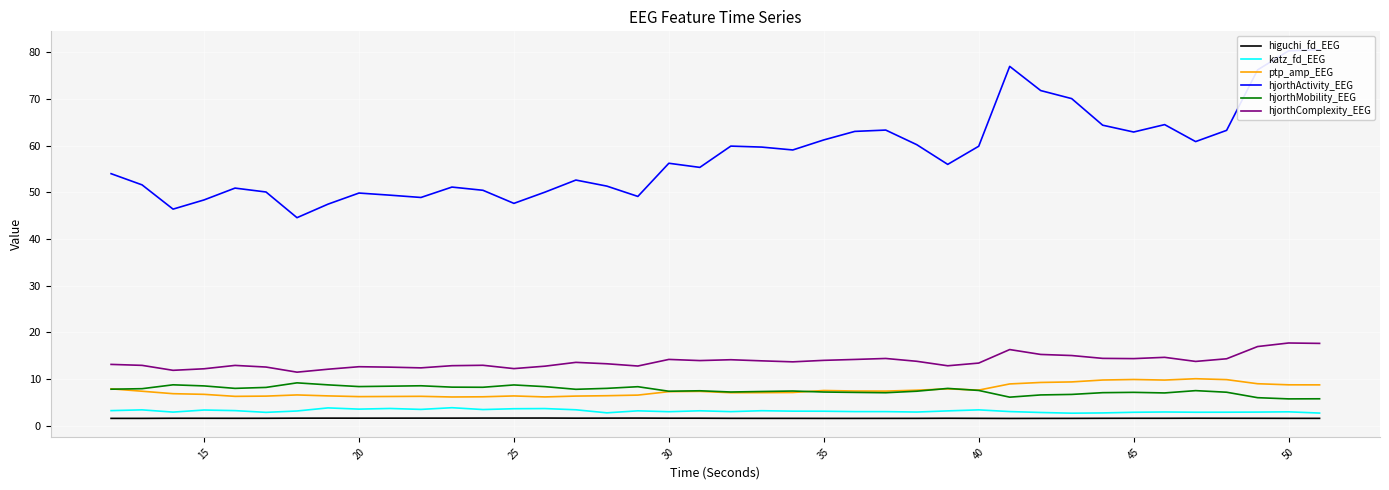

What is the minimum value for hjorthComplexity_EEG?

11.5